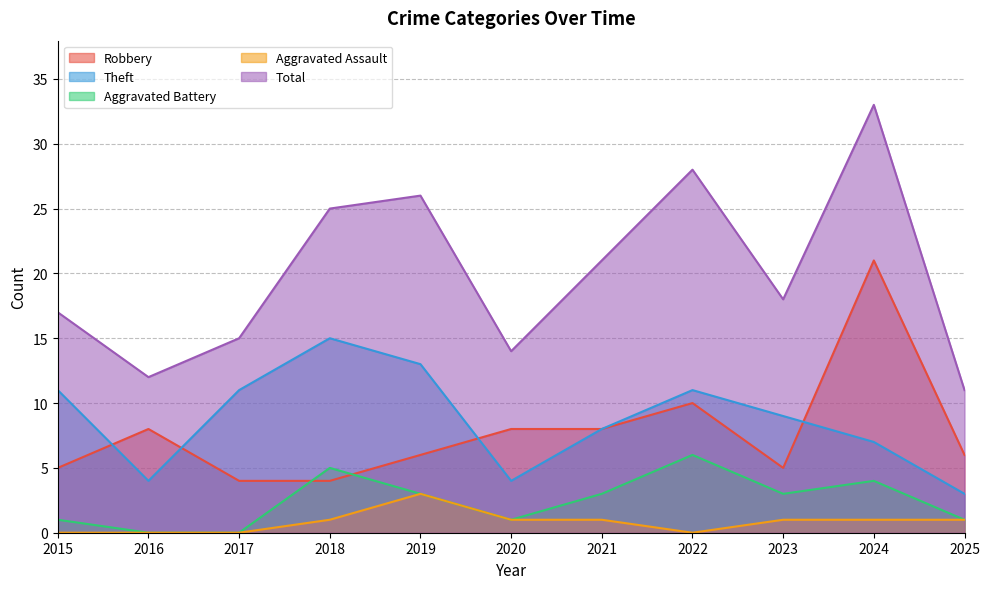

What is the value of the Total point at the 6th from the left?

14